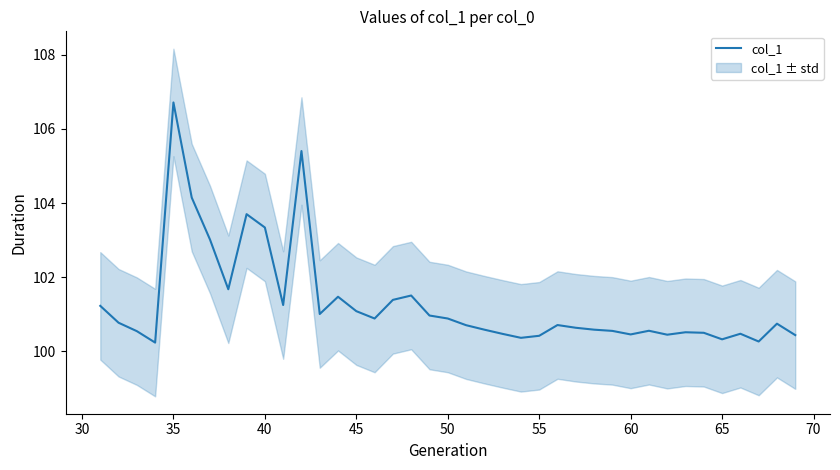

What is the maximum value shown in the chart?

106.7